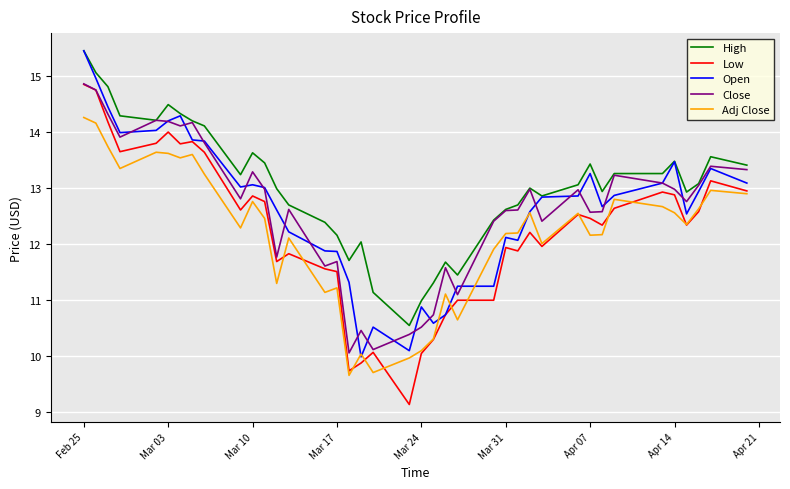

Which series has the largest total across all categories?

High